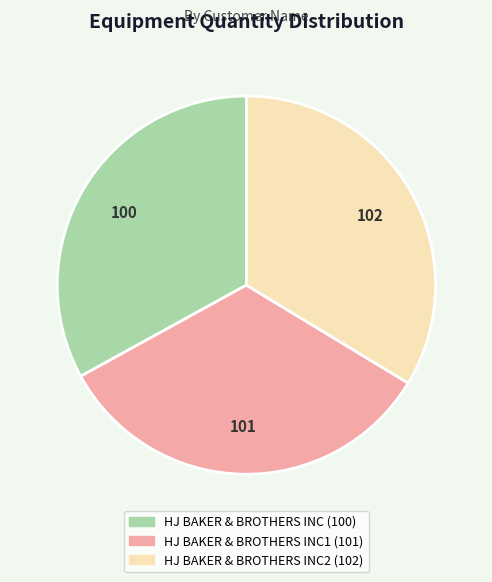

Does any single category account for the majority?

No